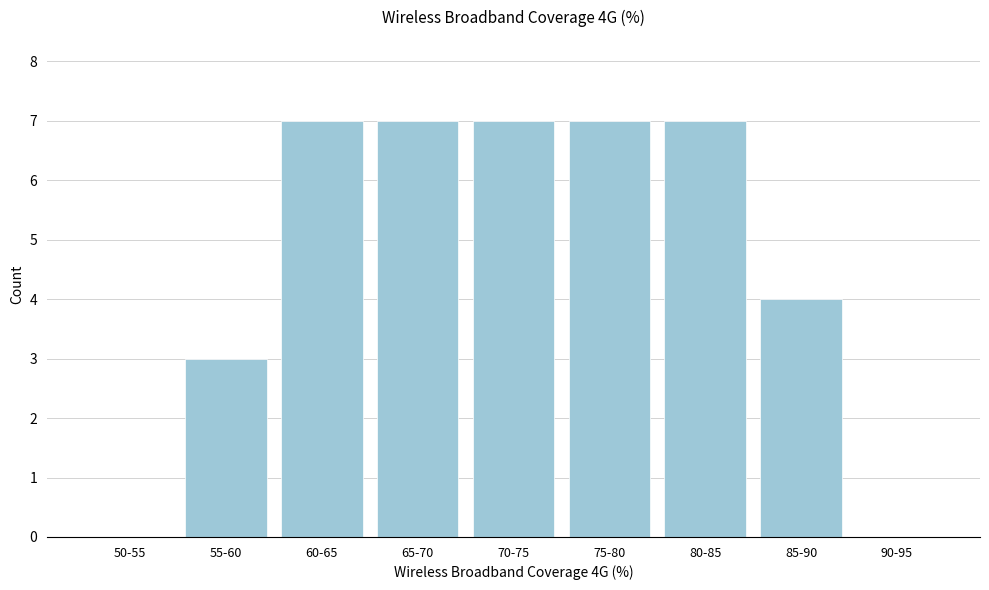

Reading right to left, list all the values displayed in this chart.

90-95=0	85-90=4	80-85=7	75-80=7	70-75=7	65-70=7	60-65=7	55-60=3	50-55=0